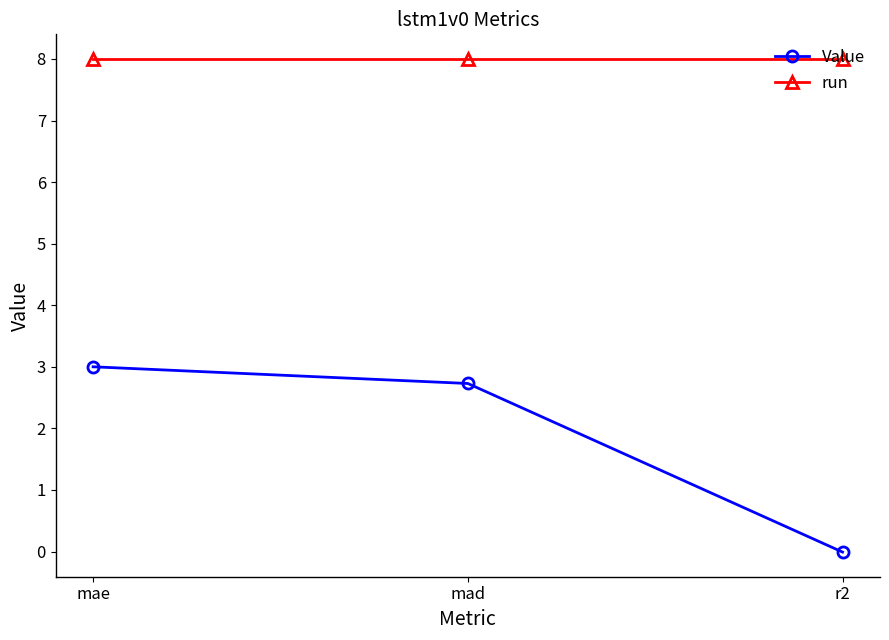

What is the average value of the run series?

8.0